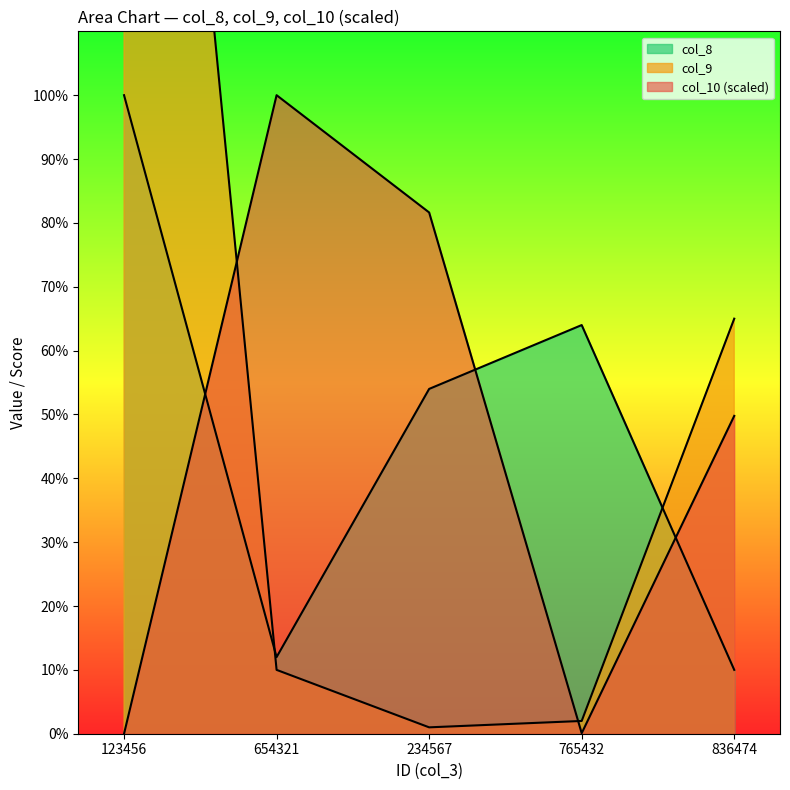

The col_8 series shows 42.3 at 123456. True or false?

False